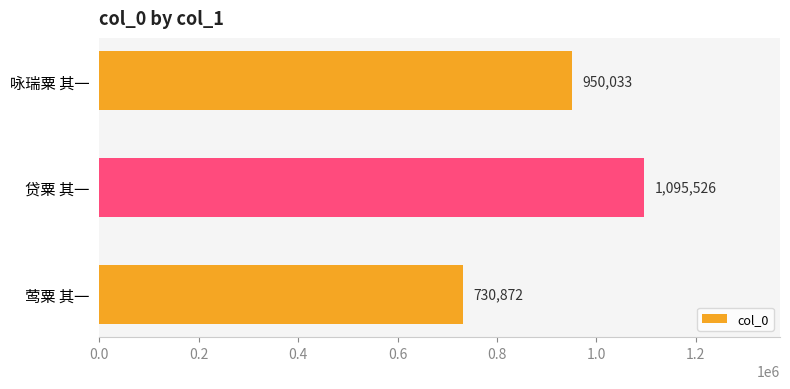

What is the ratio of the value at 咏瑞粟 其一 to the value at 贷粟 其一?

0.9